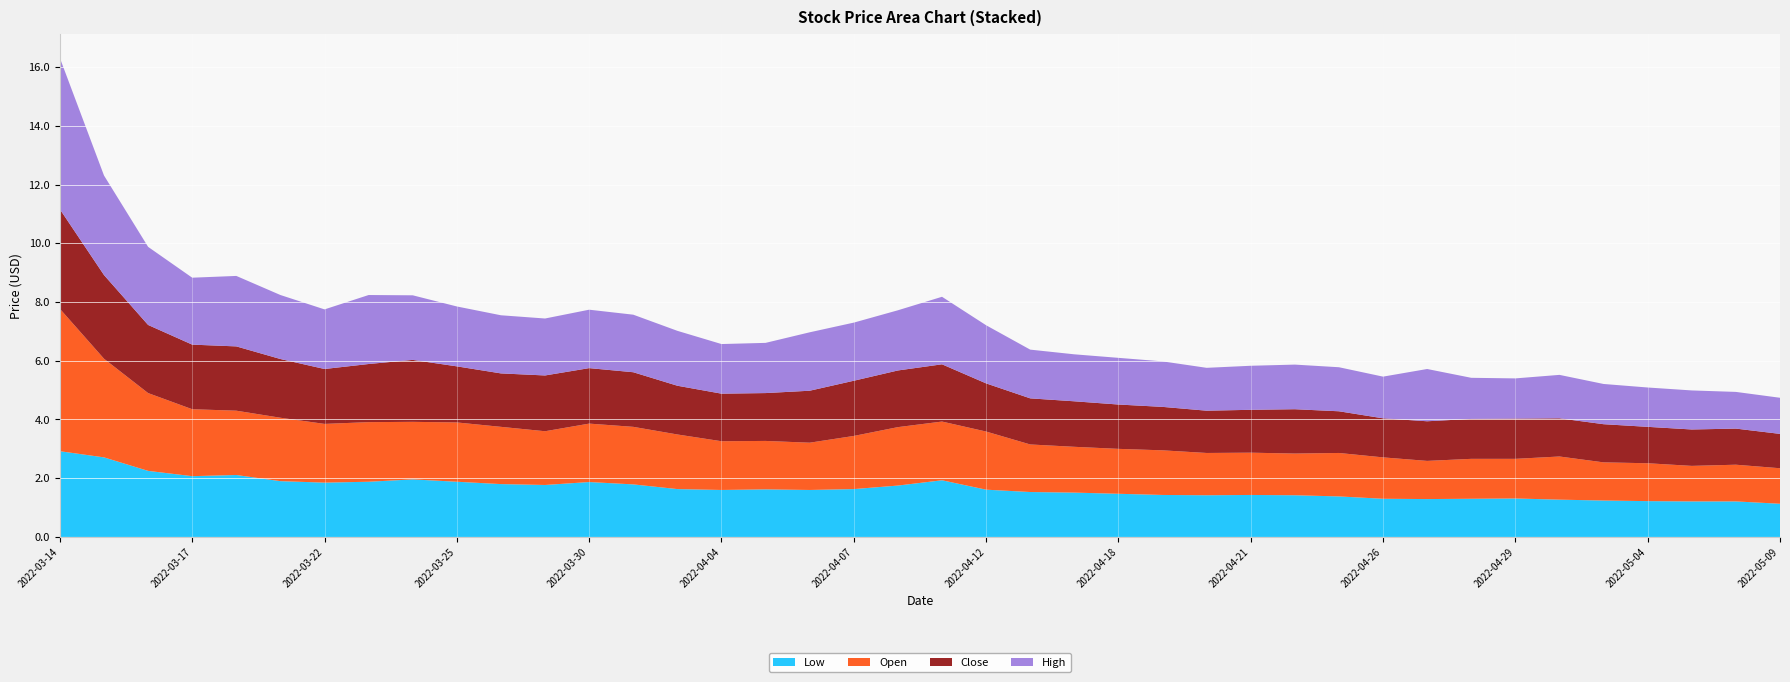

Reading left to right, transcribe all the data shown in this chart.

Low: 2.9	2.7	2.2	2.1	2.1	1.9	1.9	1.9	2.0	1.9	1.8	1.8	1.9	1.8	1.6	1.6	1.6	1.6	1.6	1.8	1.9	1.6	1.5	1.5	1.5	1.4	1.4	1.4	1.4	1.4	1.3	1.3	1.3	1.3	1.3	1.2	1.2	1.2	1.2	1.1
Open: 4.8	3.4	2.6	2.3	2.2	2.2	2.0	2.0	2.0	2.0	1.9	1.8	2.0	2.0	1.9	1.7	1.6	1.6	1.8	2.0	2.0	2.0	1.6	1.6	1.5	1.5	1.4	1.4	1.4	1.5	1.4	1.3	1.4	1.4	1.5	1.3	1.3	1.2	1.2	1.2
Close: 3.4	2.9	2.3	2.2	2.2	2.0	1.9	2.0	2.1	1.9	1.8	1.9	1.9	1.9	1.7	1.6	1.6	1.8	1.9	1.9	1.9	1.6	1.6	1.6	1.5	1.5	1.4	1.5	1.5	1.4	1.3	1.4	1.4	1.4	1.3	1.3	1.2	1.2	1.2	1.2
High: 5.2	3.4	2.7	2.3	2.4	2.2	2.0	2.4	2.2	2.0	2.0	1.9	2.0	2.0	1.9	1.7	1.7	2.0	2.0	2.0	2.3	2.0	1.7	1.6	1.6	1.6	1.5	1.5	1.5	1.5	1.4	1.8	1.4	1.4	1.5	1.4	1.3	1.3	1.2	1.2